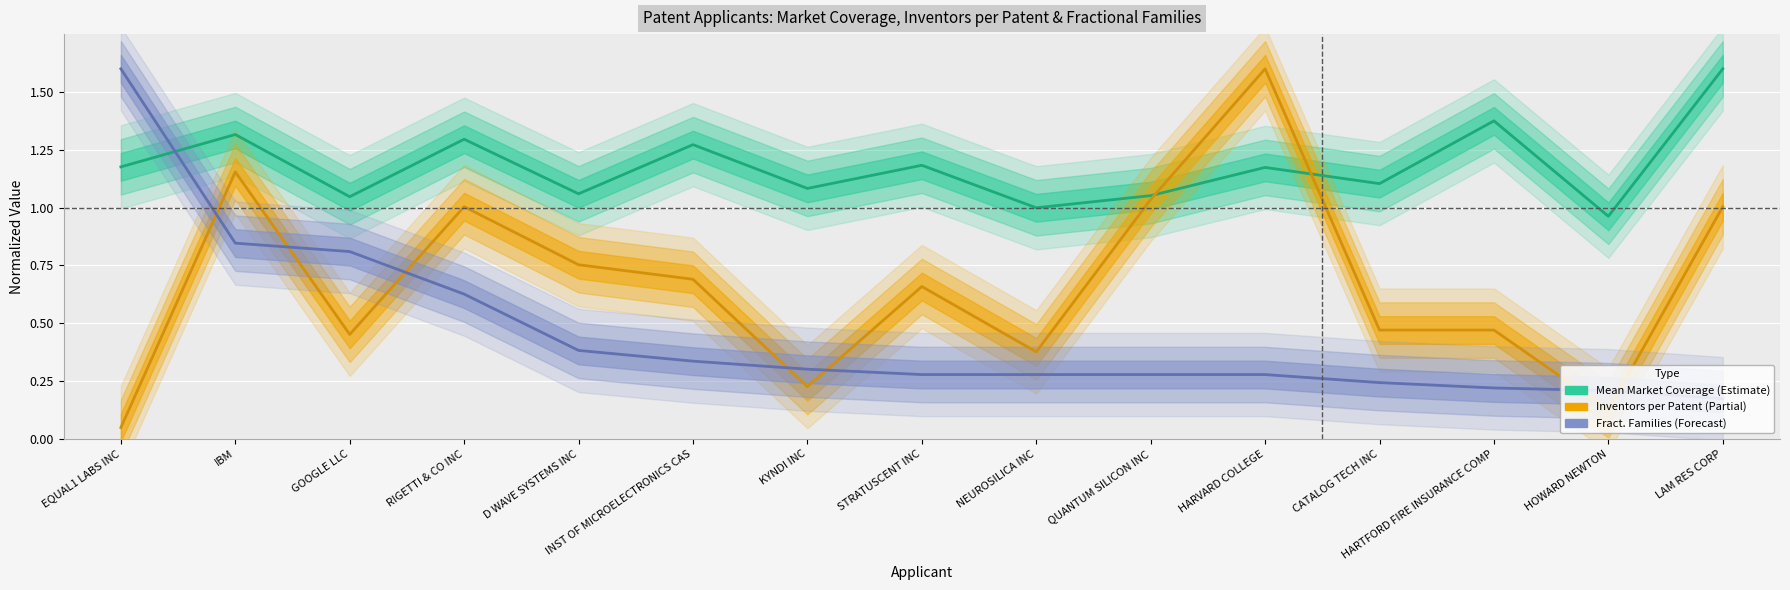

The Inventors per Patent series shows 0.3 at CATALOG TECH INC. True or false?

False